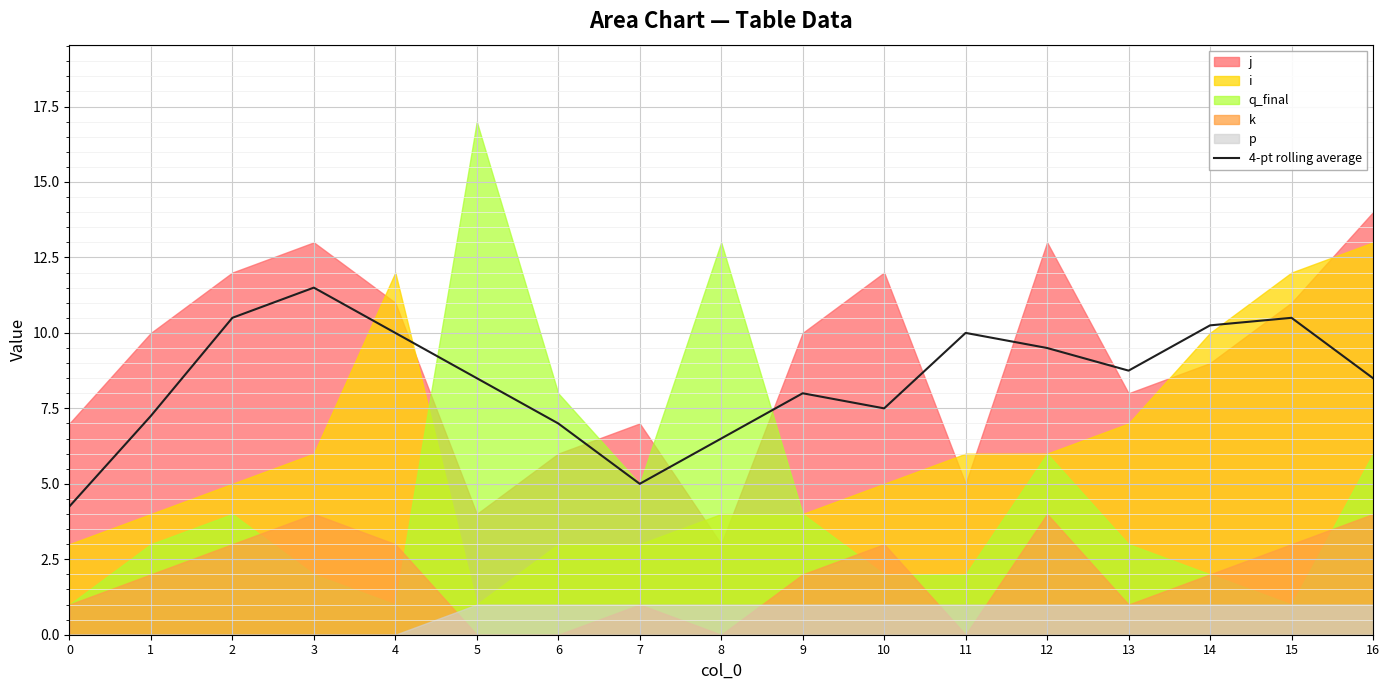

Reading right to left, transcribe all the data shown in this chart.

16=8.5	15=10.5	14=10.2	13=8.8	12=9.5	11=10.0	10=7.5	9=8.0	8=6.5	7=5.0	6=7.0	5=8.5	4=10.0	3=11.5	2=10.5	1=7.2	0=4.2